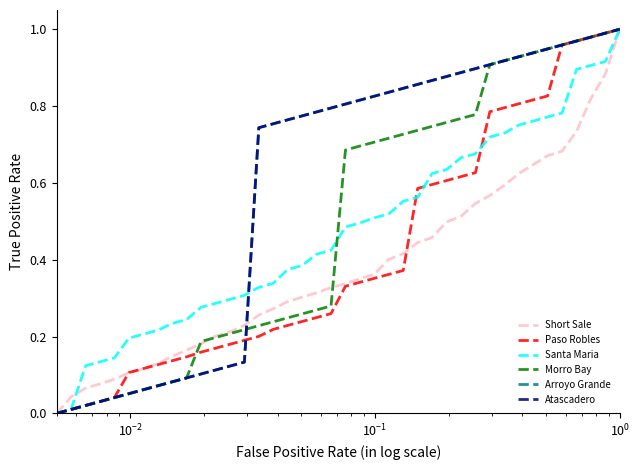

Does the chart have visible grid lines?

No